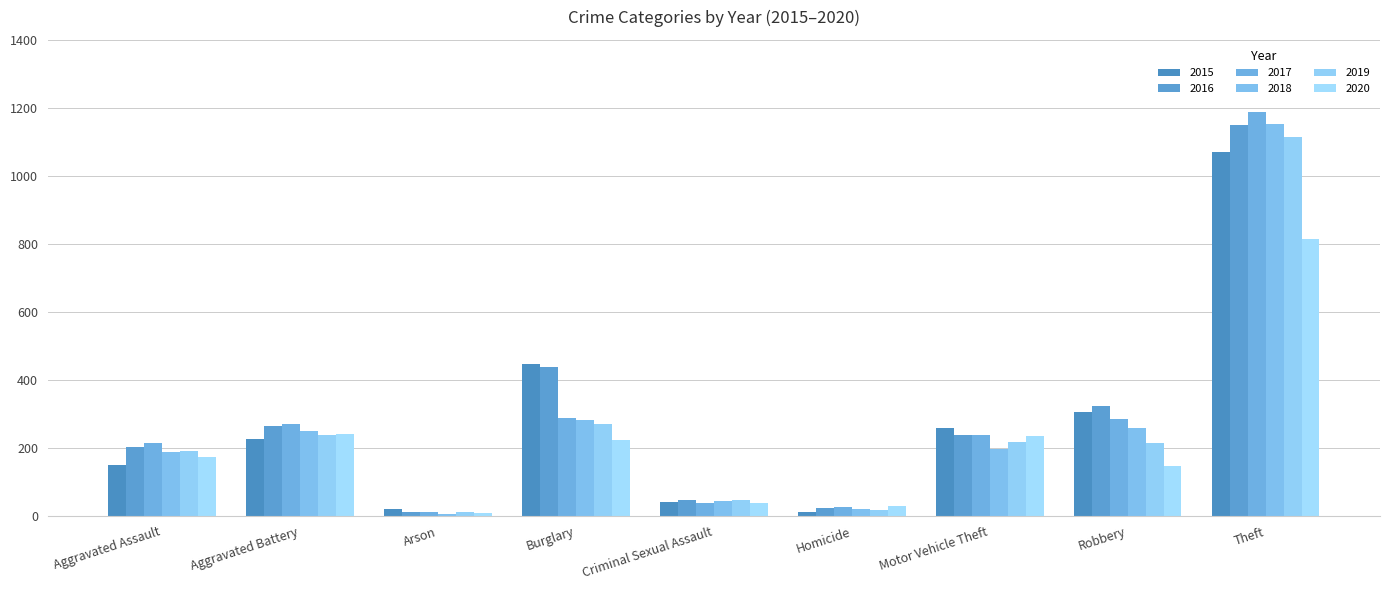

Reading left to right, what are all the values shown in this chart?

2015: 151	225	20	447	40	11	259	305	1069
2016: 202	264	11	438	46	24	237	323	1150
2017: 216	270	12	287	39	27	239	286	1187
2018: 187	249	6	283	44	21	196	258	1154
2019: 191	238	13	272	48	18	217	214	1114
2020: 173	242	9	224	38	30	236	148	814